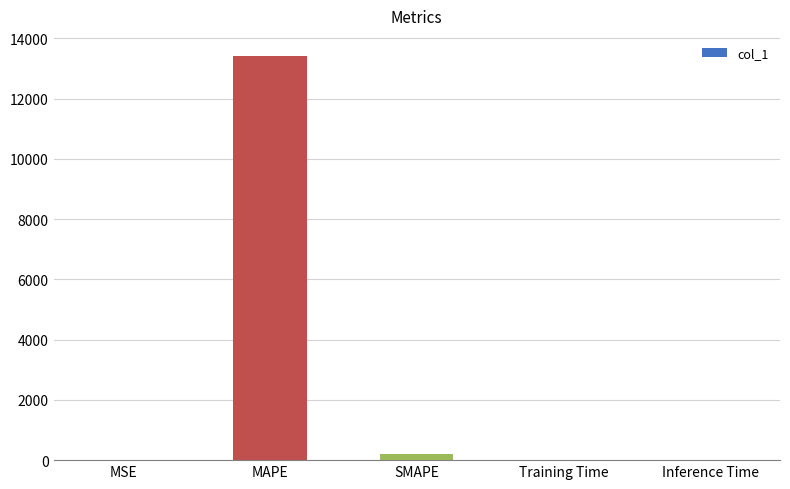

What is the sum of all values?

13611.3